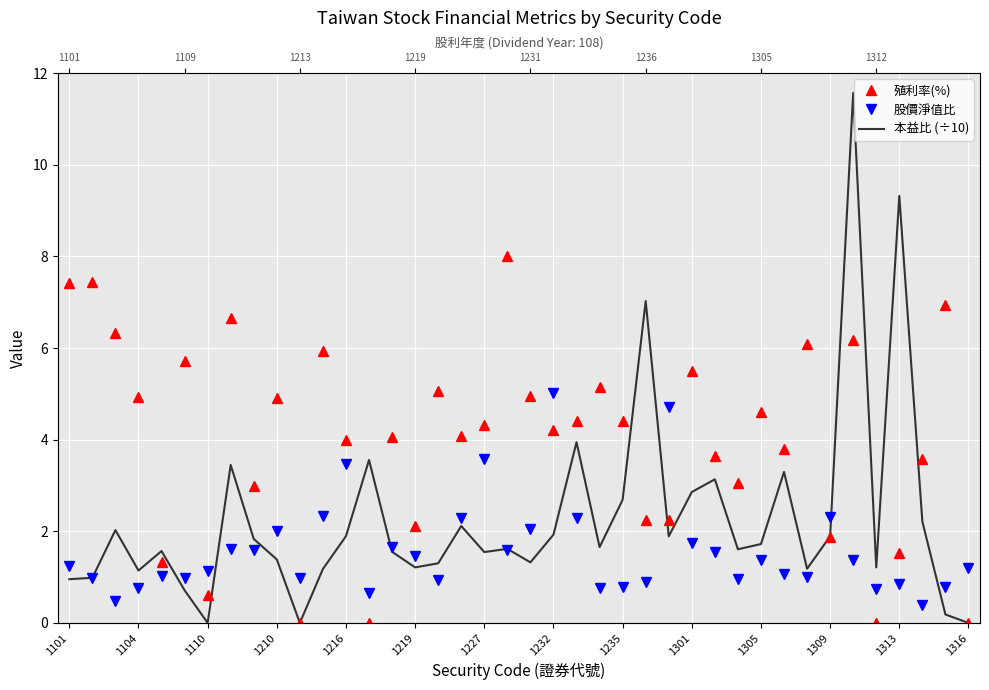

The value of 本益比 (÷10) at 1232 is 2.3. True or false?

False